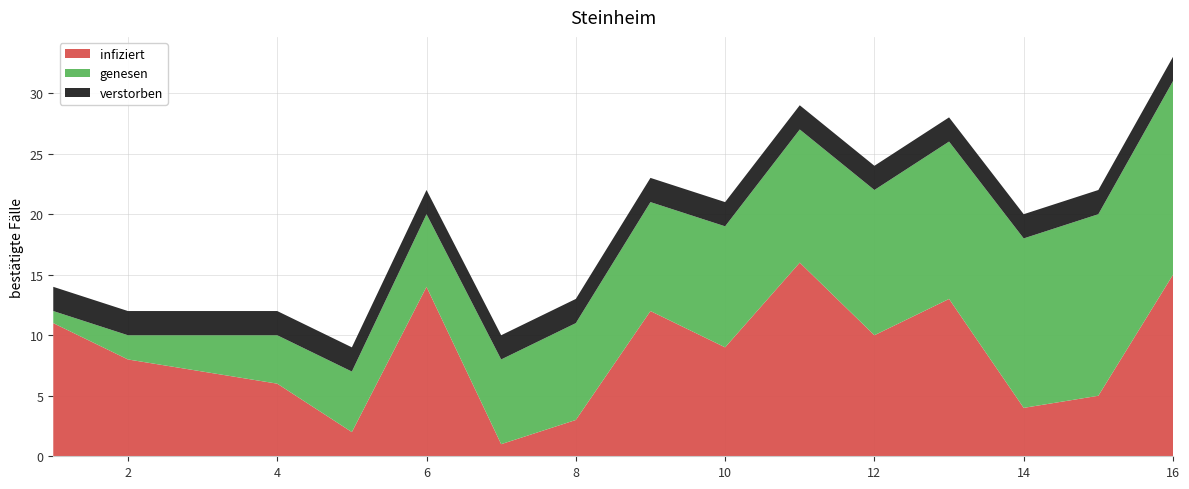

Reading left to right, extract all data points from this chart.

infiziert: 11	8	7	6	2	14	1	3	12	9	16	10	13	4	5	15
genesen: 1	2	3	4	5	6	7	8	9	10	11	12	13	14	15	16
verstorben: 2	2	2	2	2	2	2	2	2	2	2	2	2	2	2	2